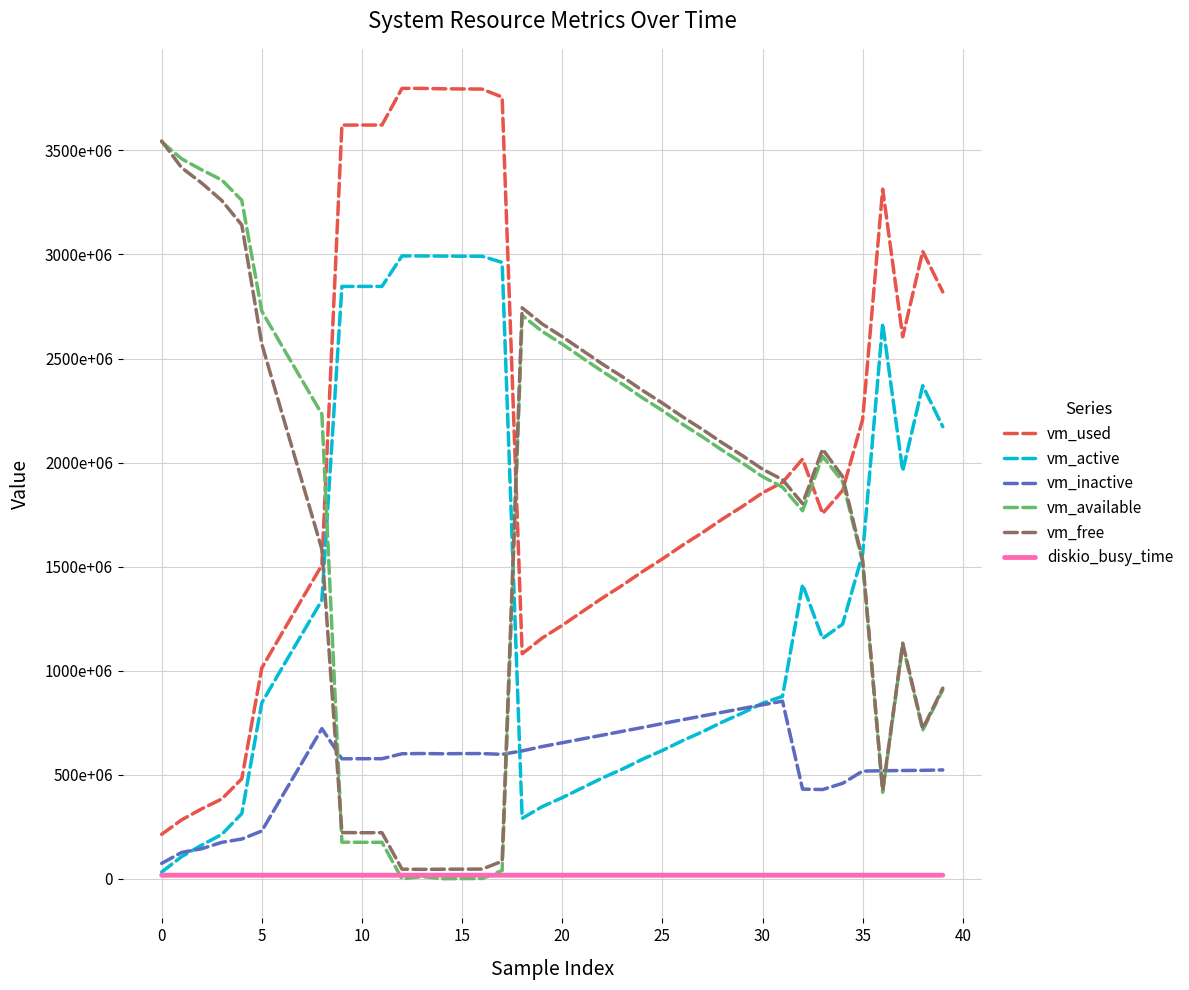

Does the chart have visible grid lines?

Yes